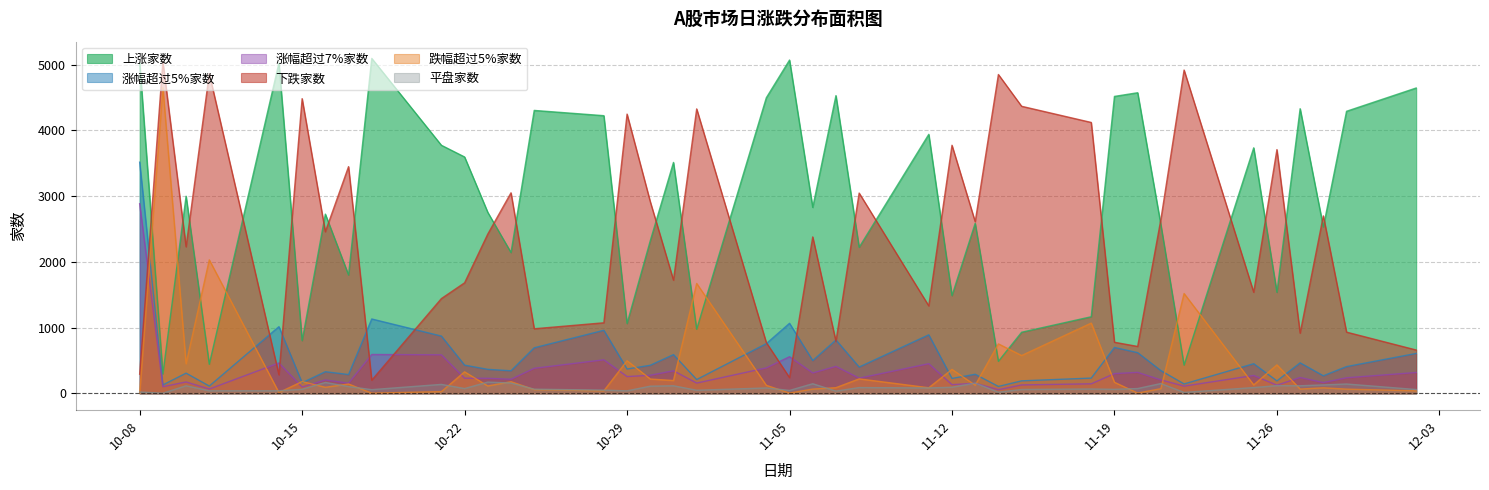

At which category is the sum across all series the highest?

10-08